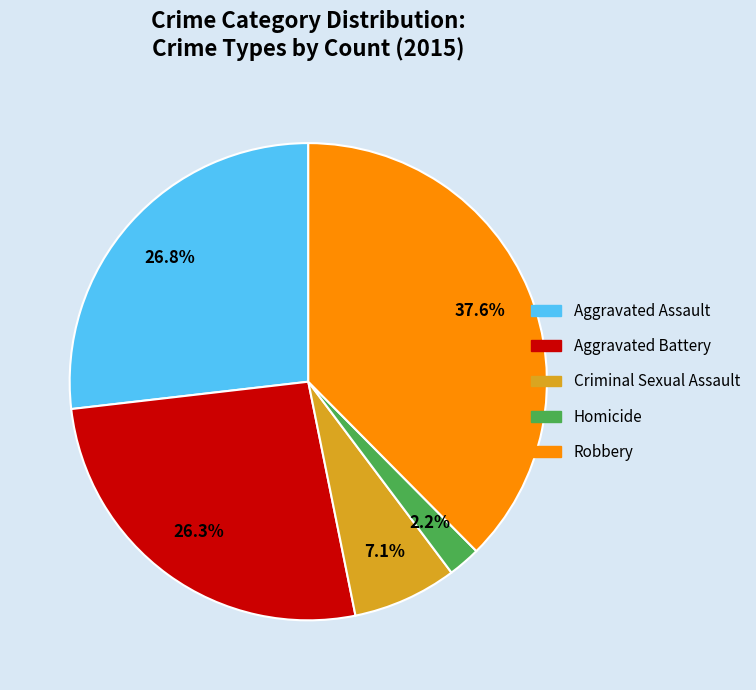

Does any single category account for the majority?

No